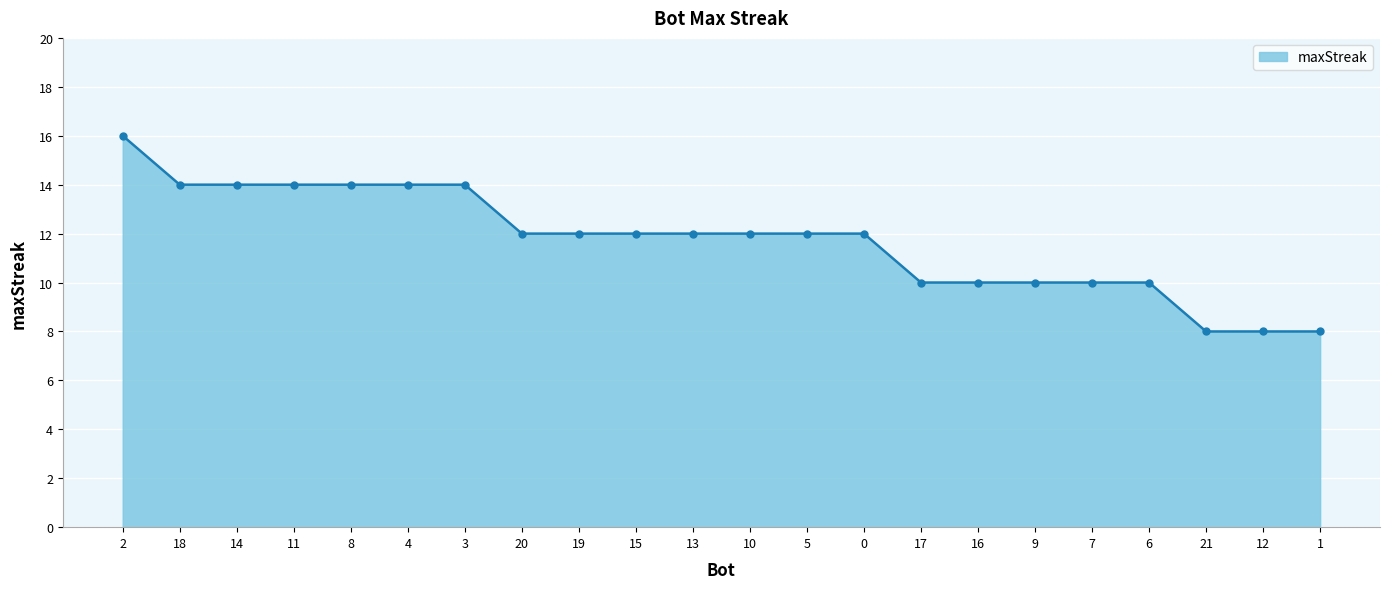

What is the difference between the second highest and second lowest values?

6